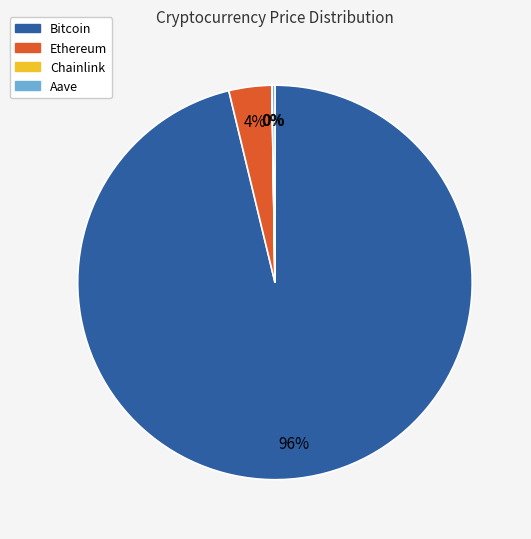

To the nearest percent, what is the difference between the largest and smallest slice percentages?

96%